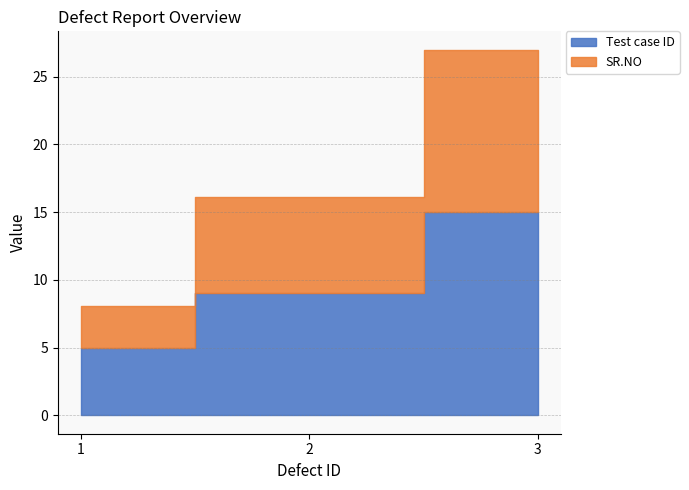

Count the number of categories in the chart.

3